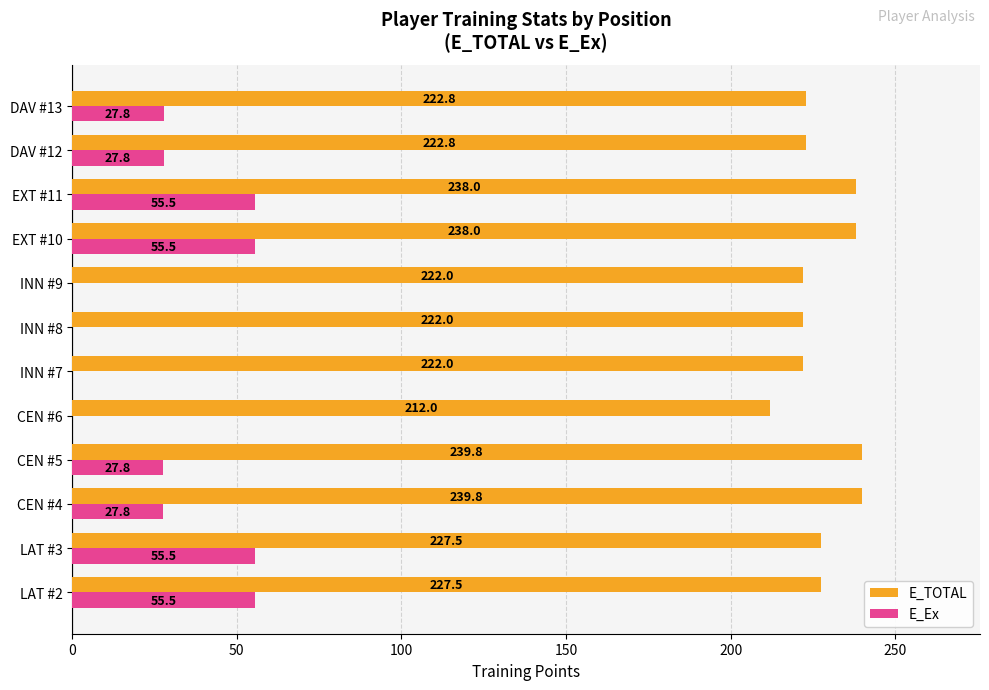

True or false: E_TOTAL has a value of 227.5 at LAT #3.

True